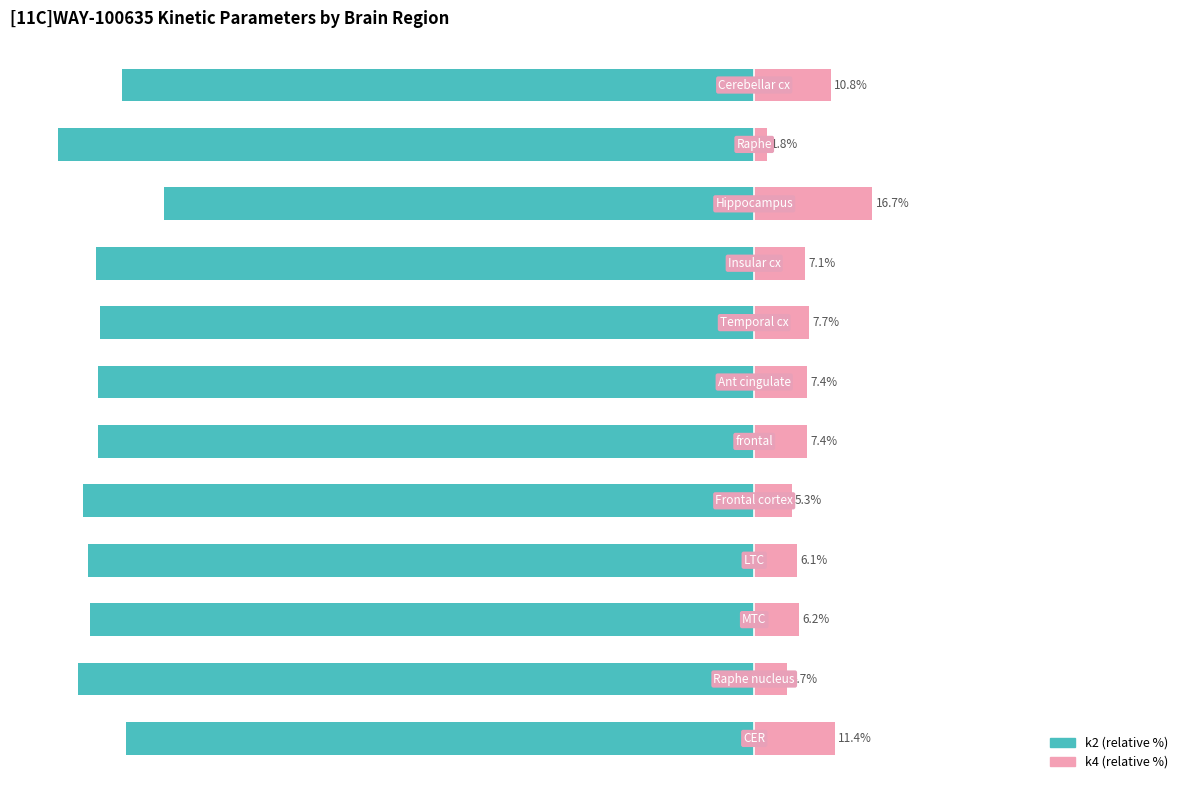

What is the average value of the k2 series?

-92.3